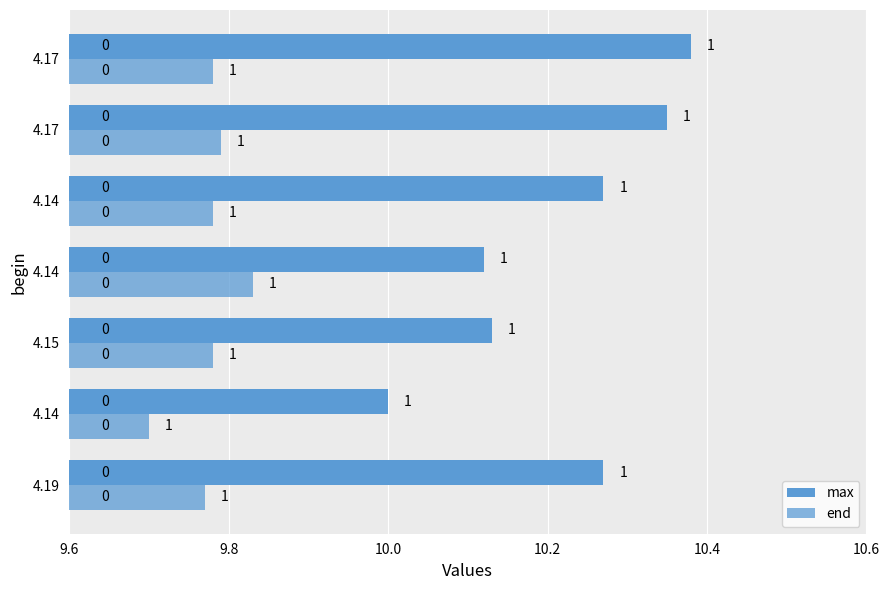

Count the number of categories in the chart.

7